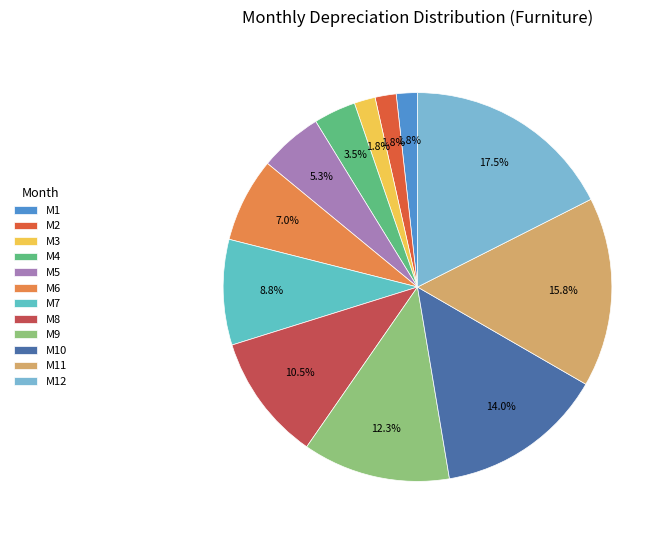

What is the largest slice in the pie chart?

M12